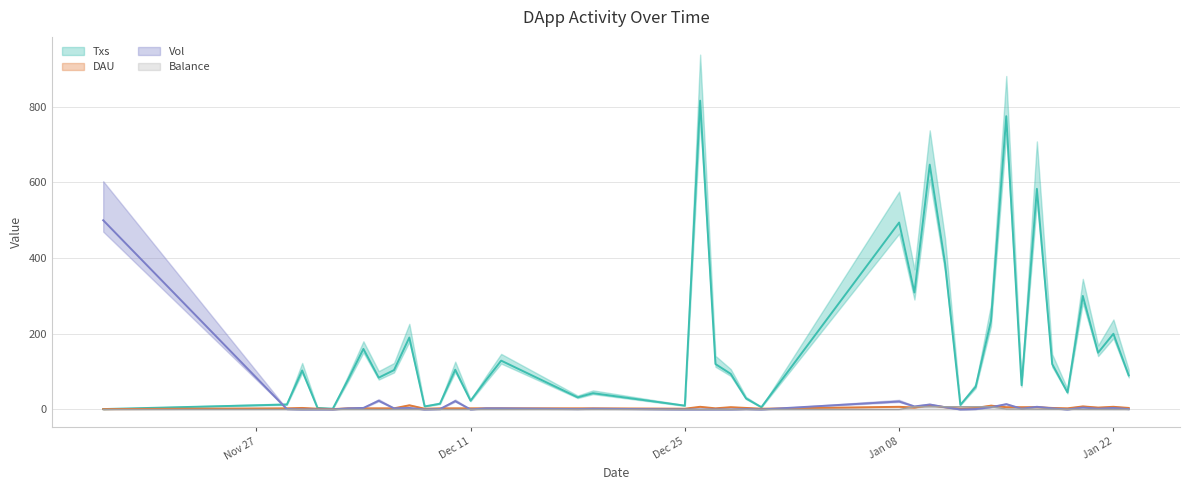

True or false: Txs has a value of 73.1 at 2018-12-04.

False